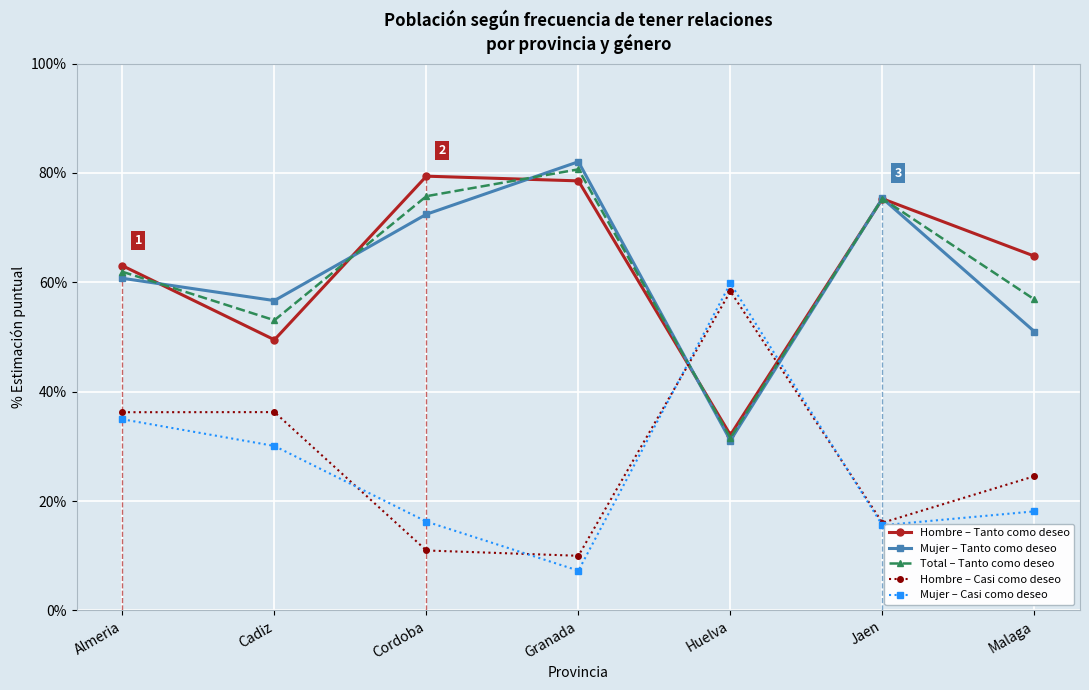

At how many categories does at least one series exceed 21?

7